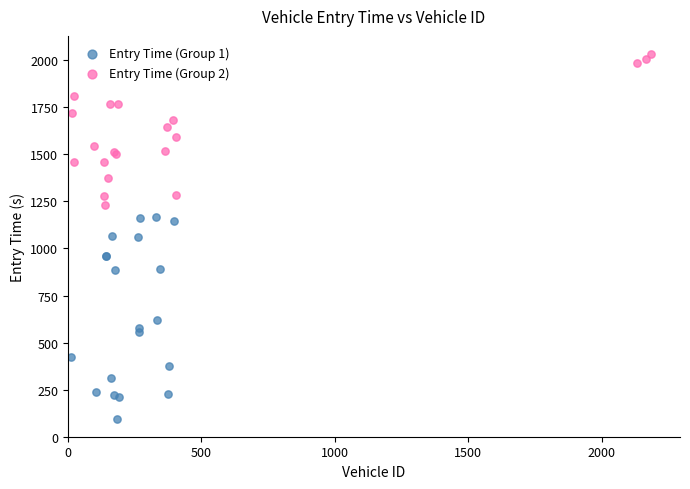

Which series has the widest spread of Y values?

Entry Time (Group 1)